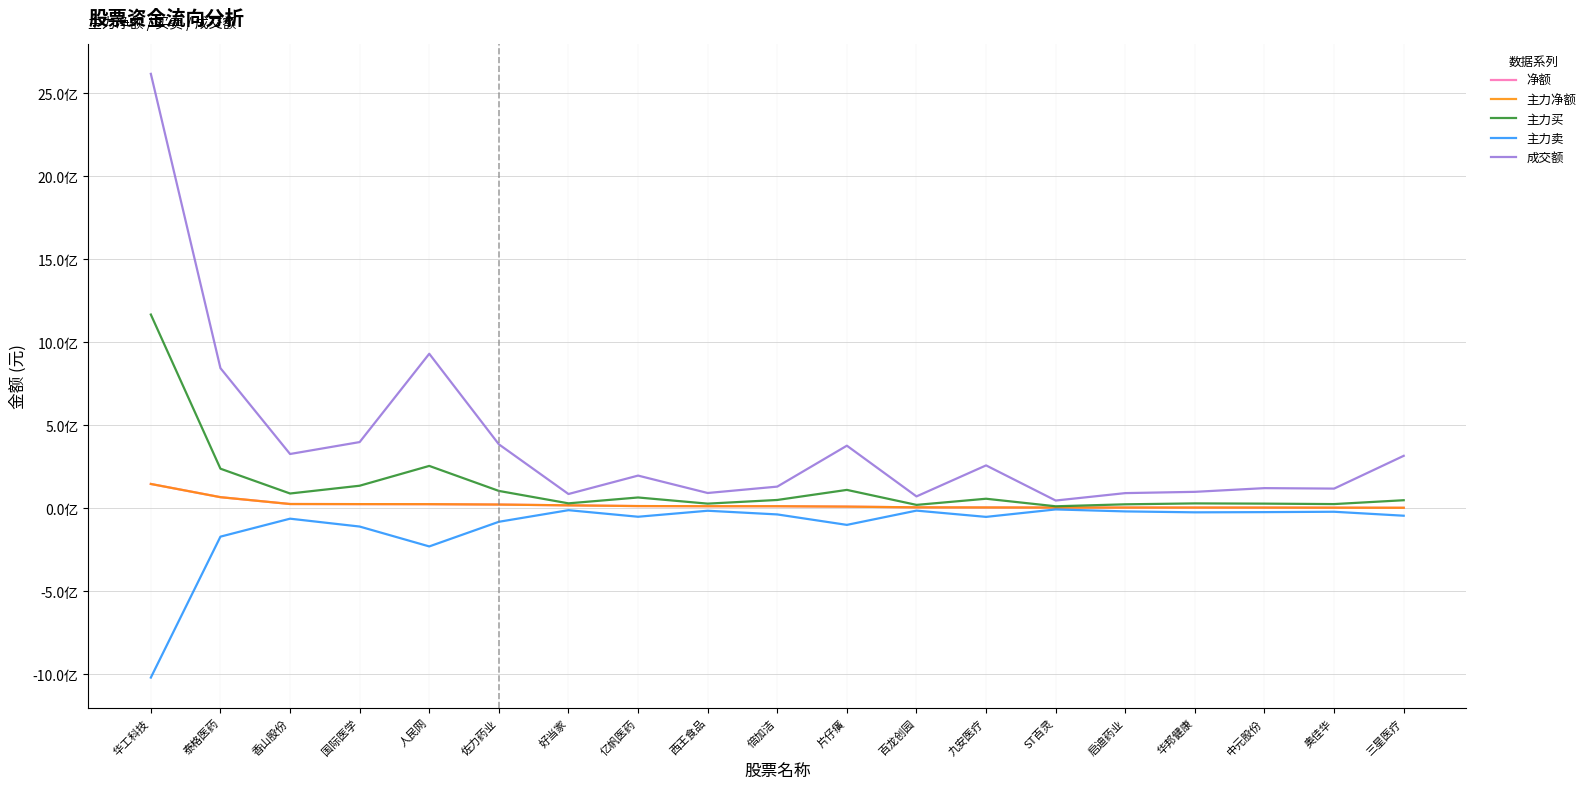

Where does the 净额 series first go above 11648306?

华工科技